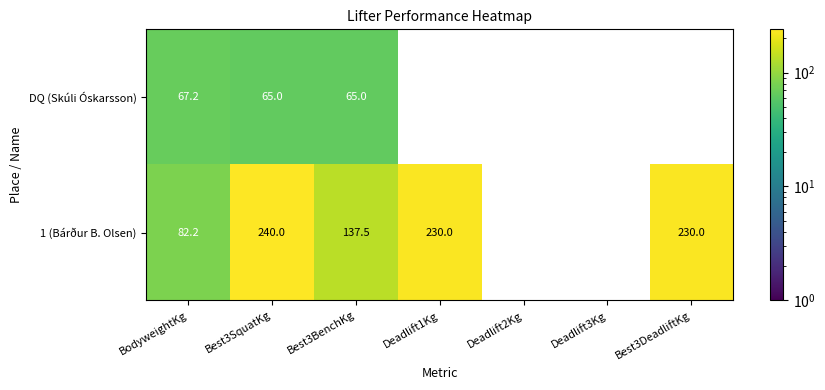

The value of DQ (Skúli Óskarsson) at Best3SquatKg is 43.5. True or false?

False